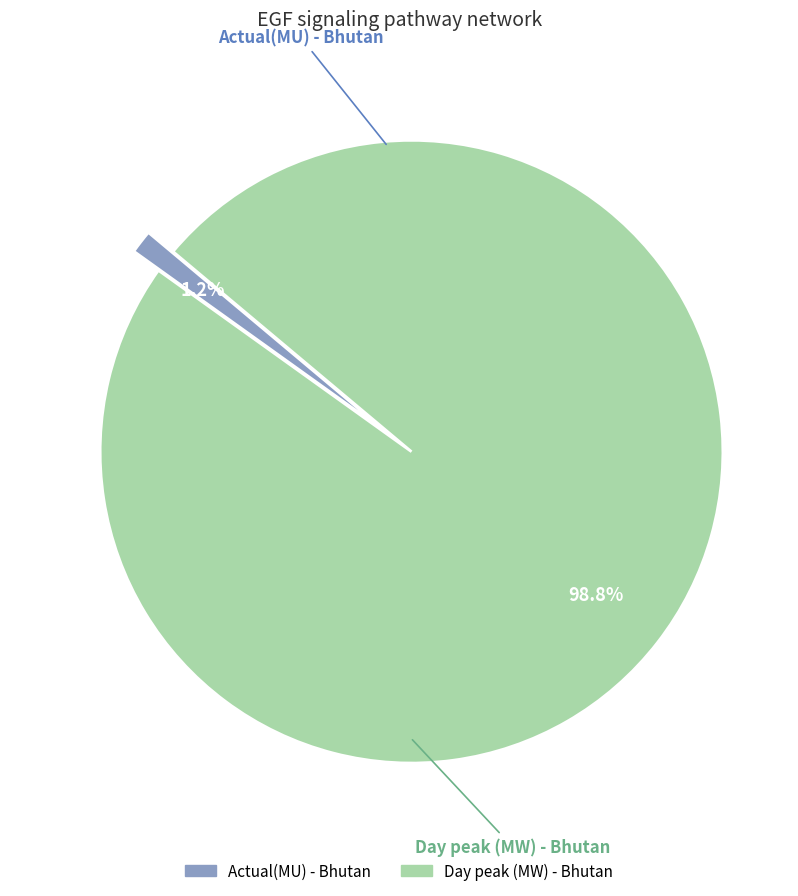

Combined, do Actual(MU) and Day peak (MW) account for over 50%?

Yes